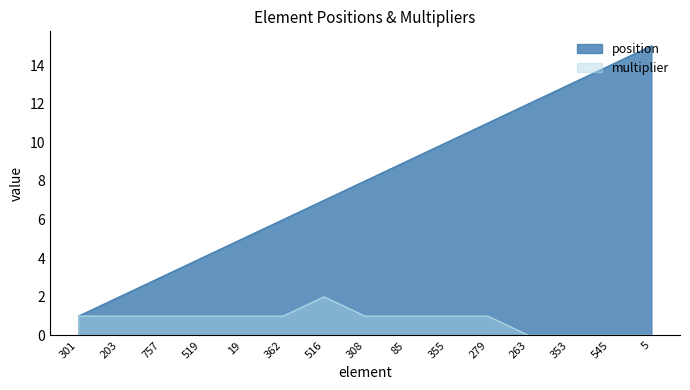

True or false: multiplier and position intersect in this chart.

False